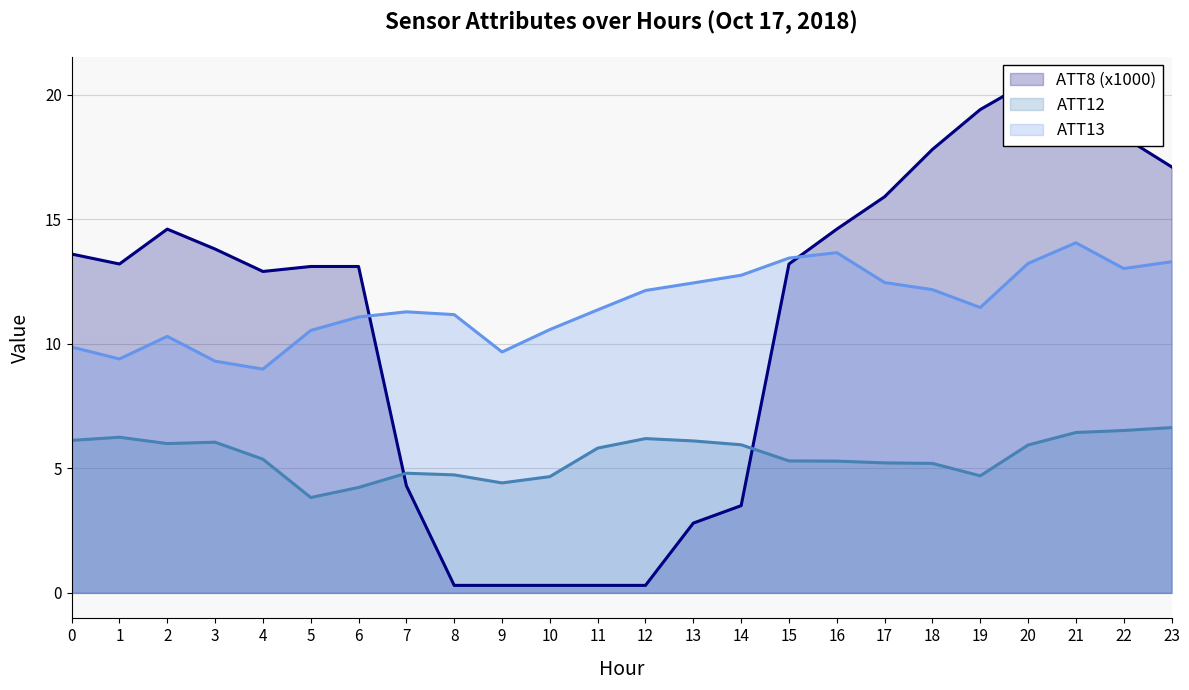

True or false: ATT8 and ATT12 cross at least once.

True